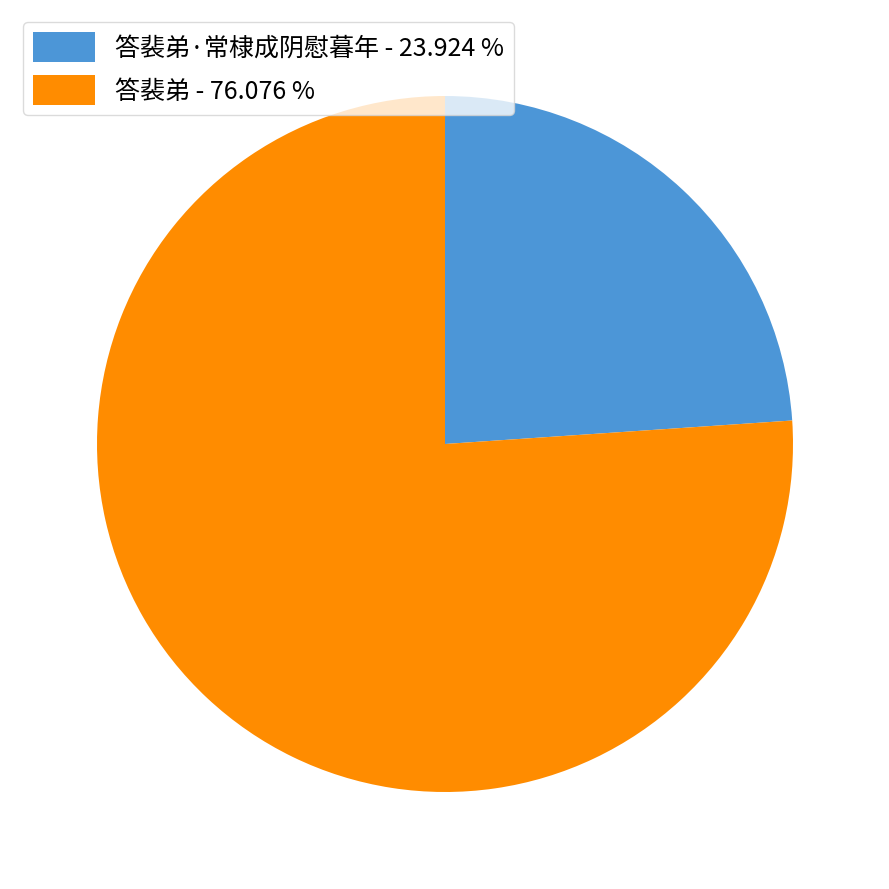

Does 答裴弟 - 76.076 % represent more than half of the total?

Yes